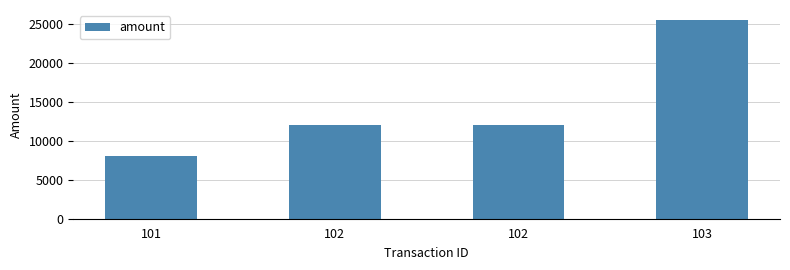

Which has a higher value, 101 or 103?

103